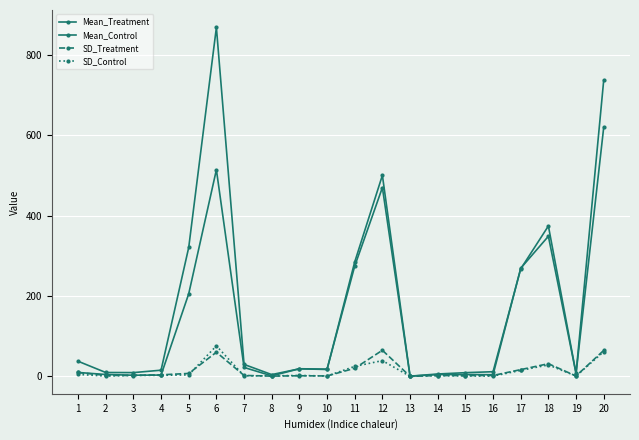

How many interior local valleys does the Mean_Control series have?

6